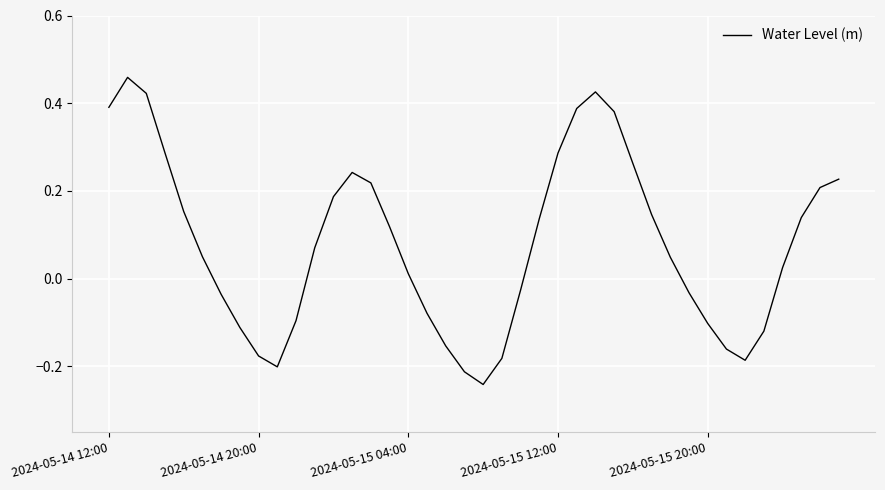

What is the maximum value shown in the chart?

0.5